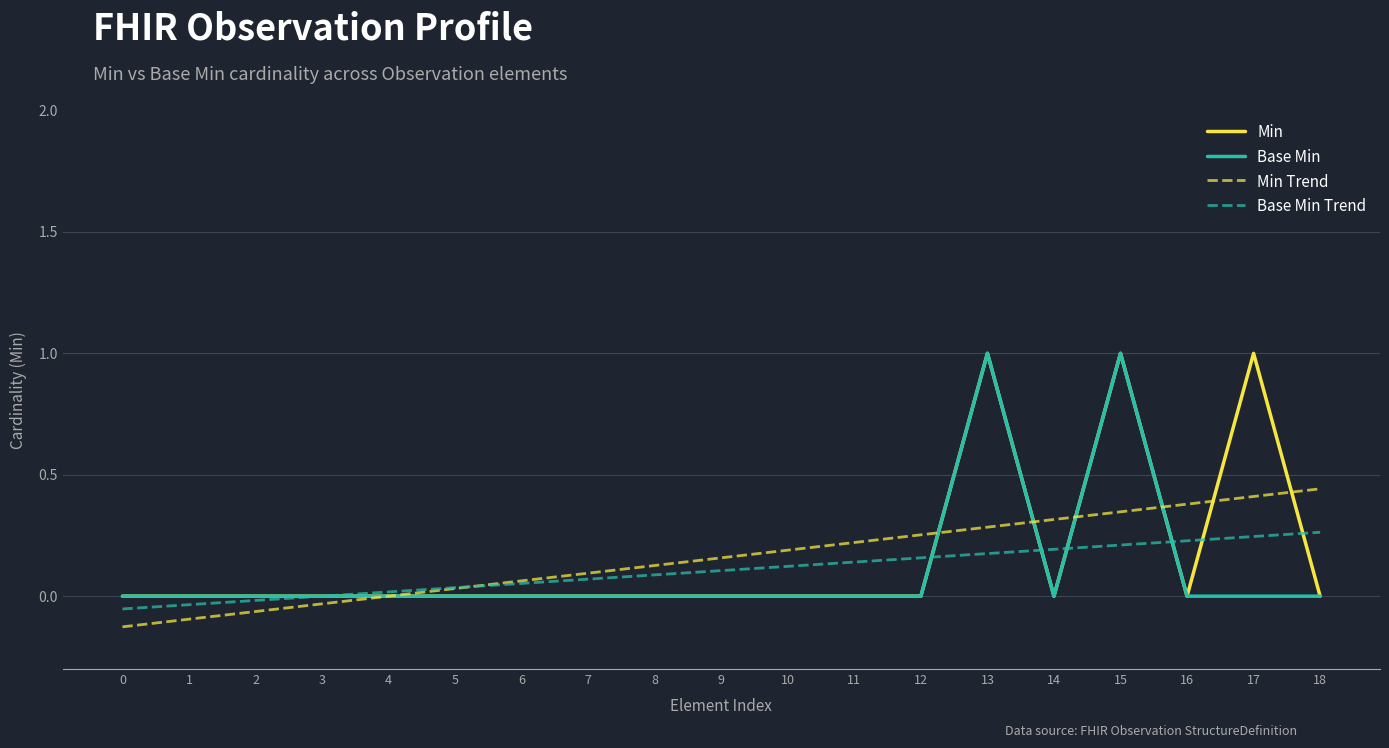

Between 6 and 18, which series saw the biggest shift?

Min Trend